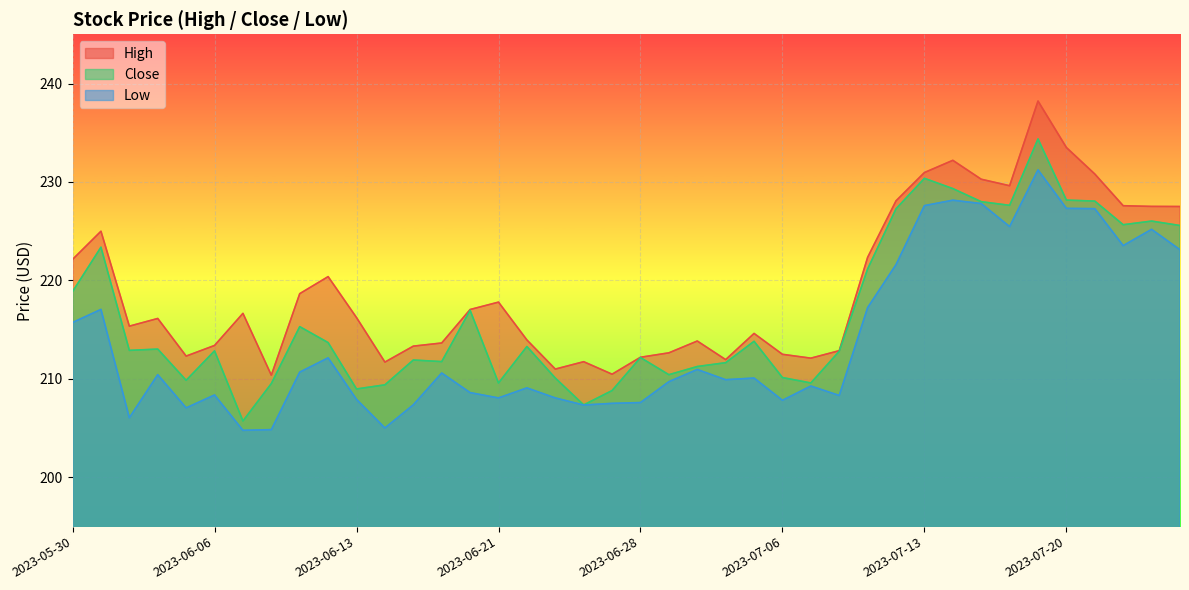

Count the number of categories in the chart.

40